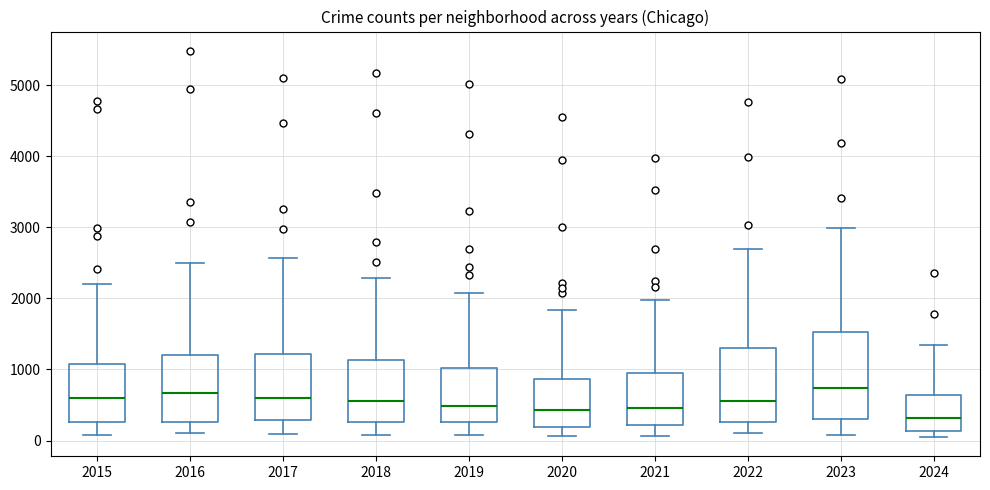

Reading left to right, read every box against the y-axis: the position of its median line, the range the box covers, and the ends of its whiskers. The values are not printed on the chart, so give them approximately, as read against the axis.

2015: median 600, box 300 to 1100, whiskers 100 to 2200
2016: median 700, box 300 to 1200, whiskers 100 to 2500
2017: median 600, box 300 to 1200, whiskers 100 to 2600
2018: median 600, box 300 to 1100, whiskers 100 to 2300
2019: median 500, box 300 to 1000, whiskers 100 to 2100
2020: median 400, box 200 to 900, whiskers 100 to 1800
2021: median 500, box 200 to 900, whiskers 100 to 2000
2022: median 600, box 300 to 1300, whiskers 100 to 2700
2023: median 700, box 300 to 1500, whiskers 100 to 3000
2024: median 300, box 100 to 600, whiskers 100 (just below the box's lower edge) to 1300